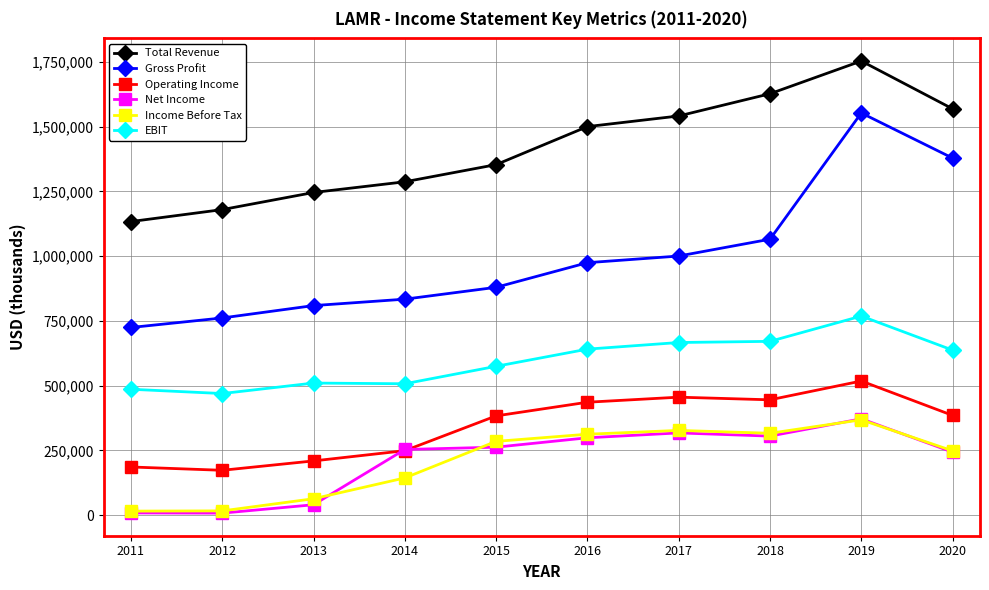

True or false: Gross Profit and Operating Income intersect in this chart.

False